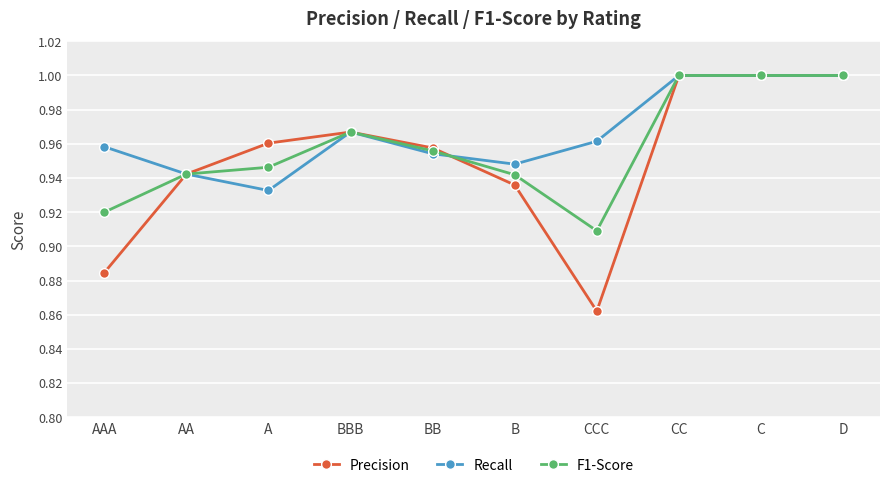

Which series has the widest spread of values?

Precision